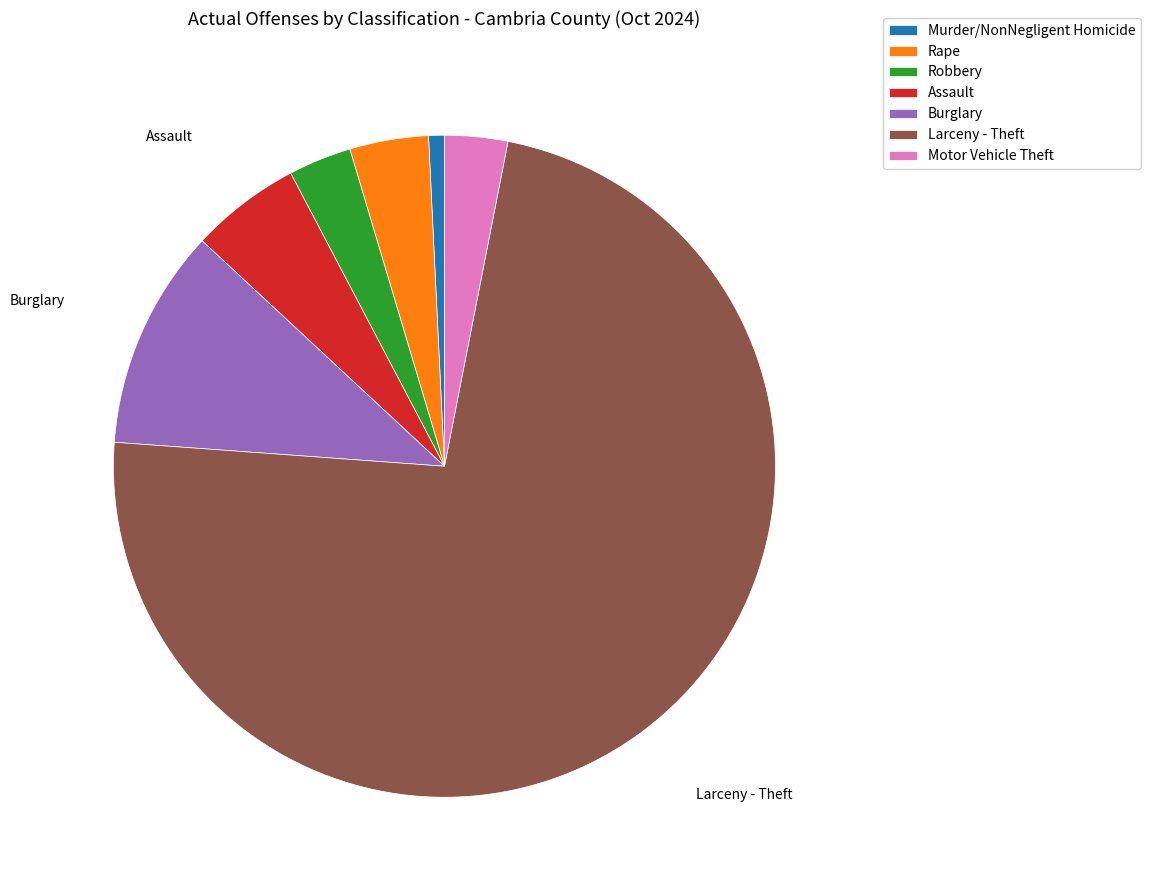

Between Rape and Motor Vehicle Theft, which is larger?

Rape